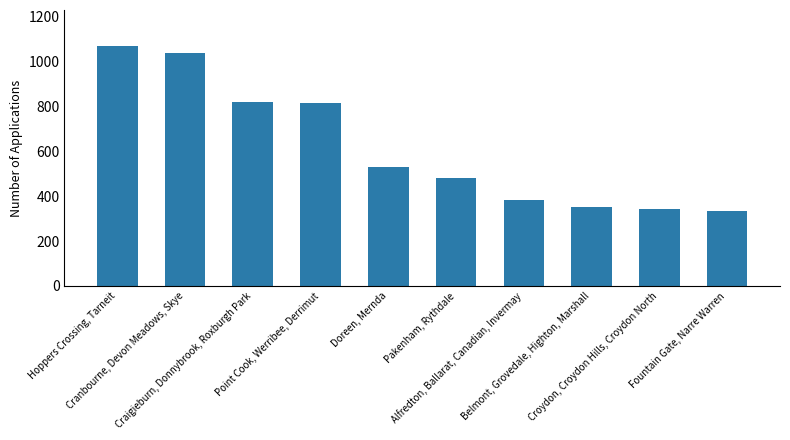

What is the greatest value displayed?

1069